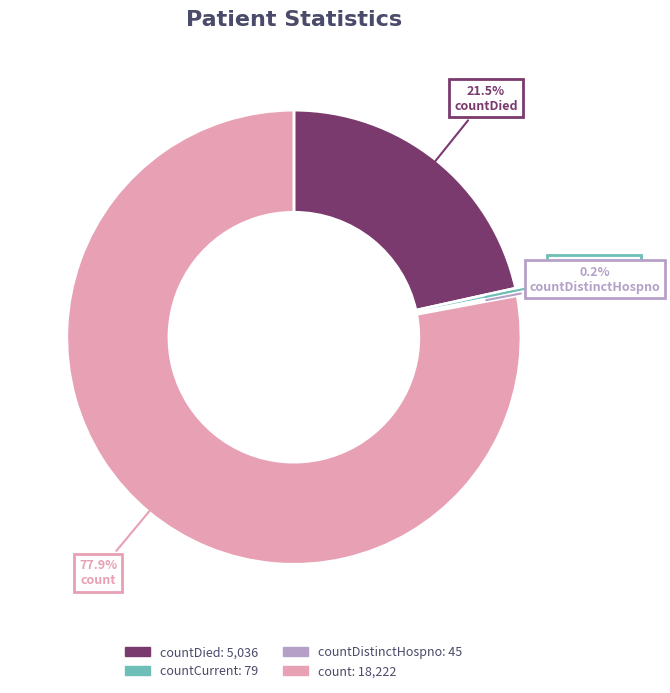

To the nearest percent, what is the average slice percentage?

25%